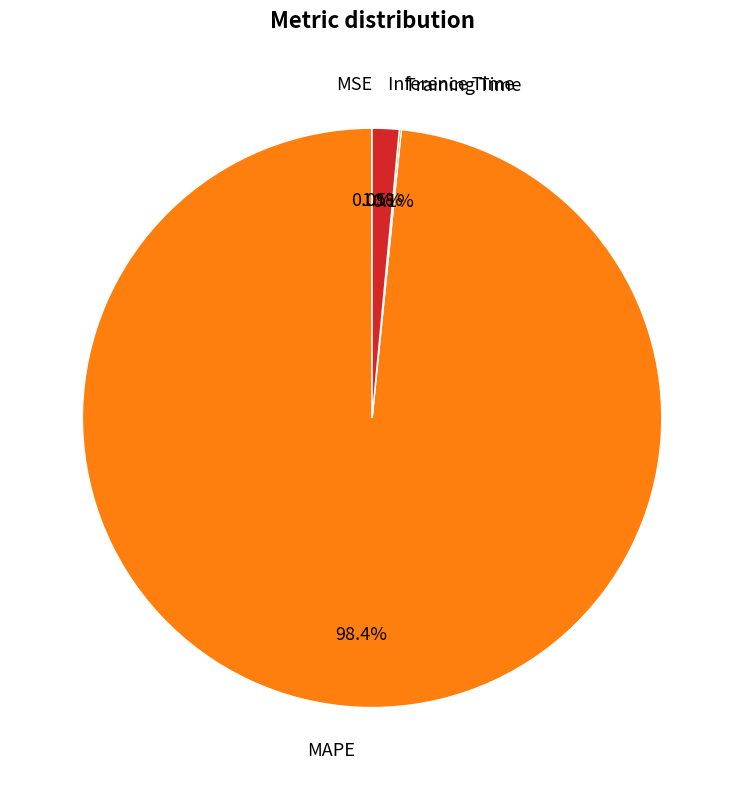

Combined, do Inference Time and MAPE account for over 50%?

Yes